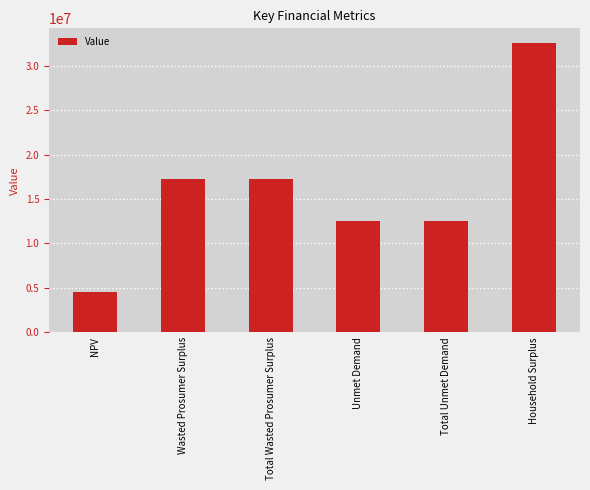

What value does the data have at NPV?

4518934.1